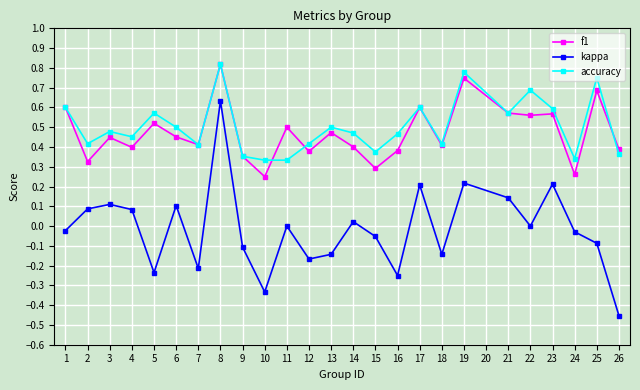

Does the chart have visible grid lines?

Yes